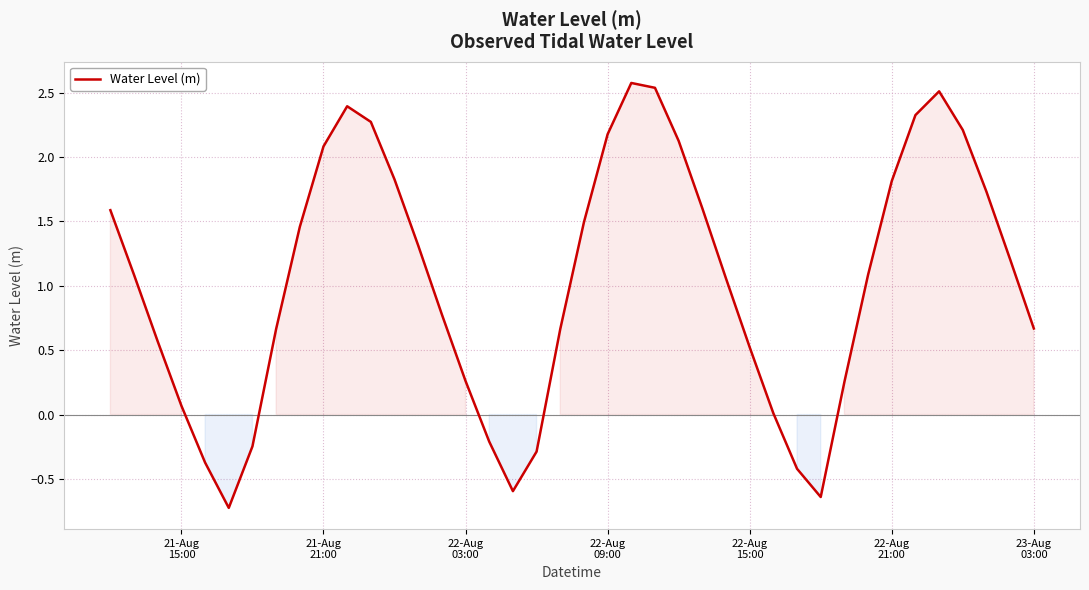

What is the difference between the maximum and minimum values?

3.3